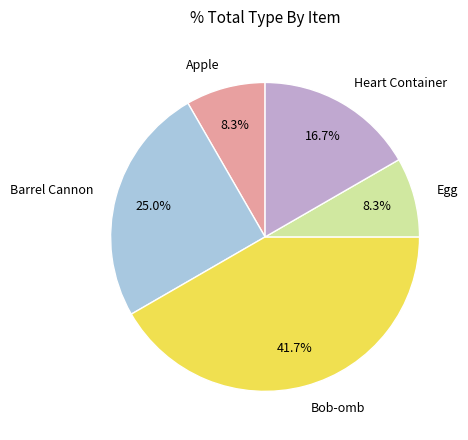

The Barrel Cannon slice represents 25% of the pie. True or false?

True